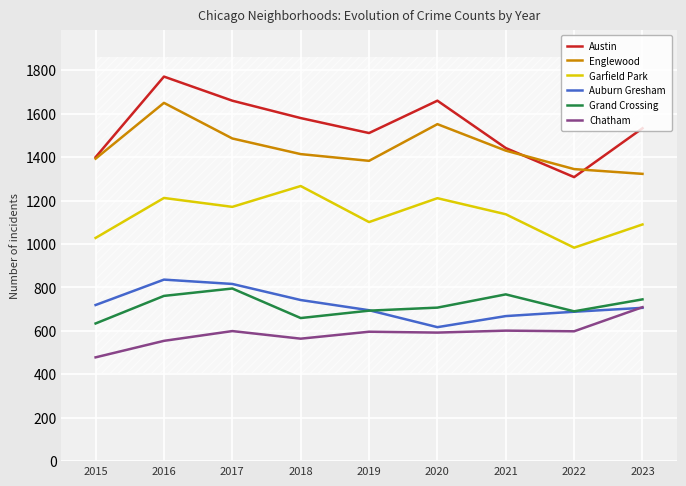

Reading right to left, what are all the values shown in this chart?

Austin: 1533	1308	1442	1660	1511	1580	1660	1771	1400
Englewood: 1323	1345	1430	1552	1383	1414	1486	1650	1393
Garfield Park: 1090	983	1137	1211	1101	1267	1171	1212	1028
Auburn Gresham: 706	688	668	617	695	742	816	836	719
Grand Crossing: 745	690	768	707	693	659	795	761	634
Chatham: 709	598	601	592	596	564	599	554	478